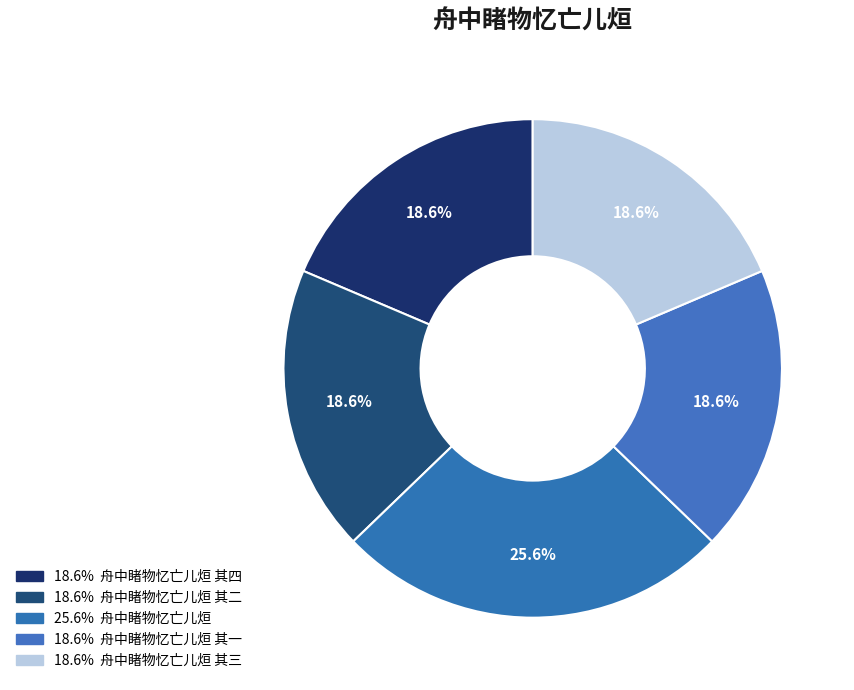

How many slices are in this pie chart?

5